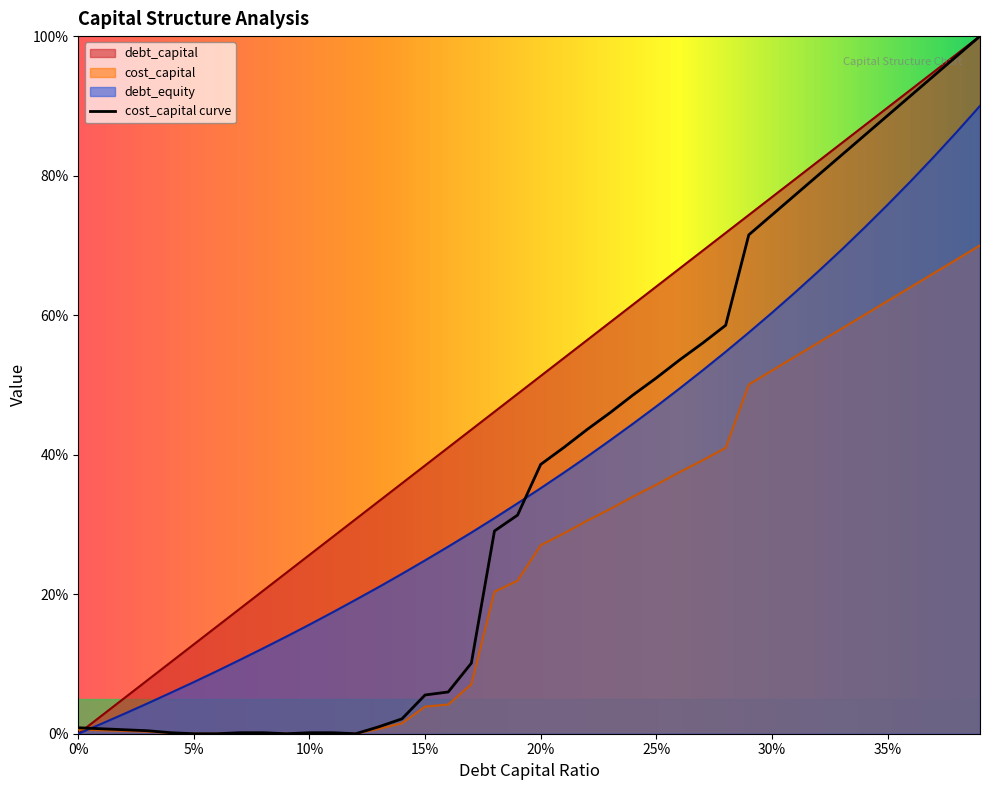

Reading left to right, list all the values displayed in this chart.

debt_capital: 0.0	0.0	0.1	0.1	0.1	0.1	0.2	0.2	0.2	0.2	0.3	0.3	0.3	0.3	0.4	0.4	0.4	0.4	0.5	0.5	0.5	0.5	0.6	0.6	0.6	0.6	0.7	0.7	0.7	0.7	0.8	0.8	0.8	0.8	0.9	0.9	0.9	0.9	1.0	1.0
cost_capital: 0.0	0.0	0.0	0.0	0.0	0.0	0.0	0.0	0.0	0.0	0.0	0.0	0.0	0.0	0.0	0.0	0.0	0.1	0.2	0.2	0.3	0.3	0.3	0.3	0.3	0.4	0.4	0.4	0.4	0.5	0.5	0.5	0.6	0.6	0.6	0.6	0.6	0.7	0.7	0.7
debt_equity: 0.0	0.0	0.0	0.0	0.1	0.1	0.1	0.1	0.1	0.1	0.2	0.2	0.2	0.2	0.2	0.2	0.3	0.3	0.3	0.3	0.4	0.4	0.4	0.4	0.4	0.5	0.5	0.5	0.5	0.6	0.6	0.6	0.7	0.7	0.7	0.8	0.8	0.8	0.9	0.9